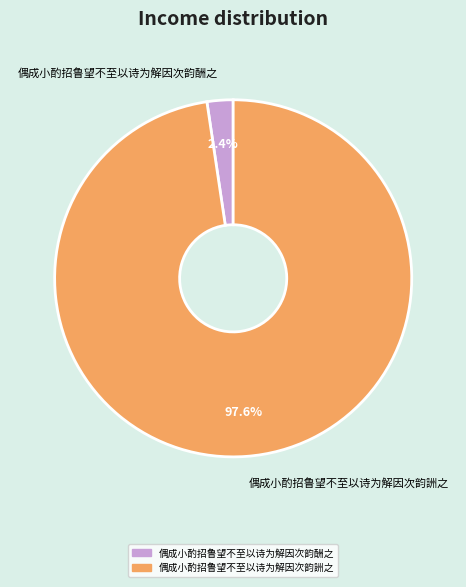

Do 偶成小酌招鲁望不至以诗为解因次韵酬之 and 偶成小酌招鲁望不至以诗为解因次韵詶之 together represent more than half of the pie?

Yes